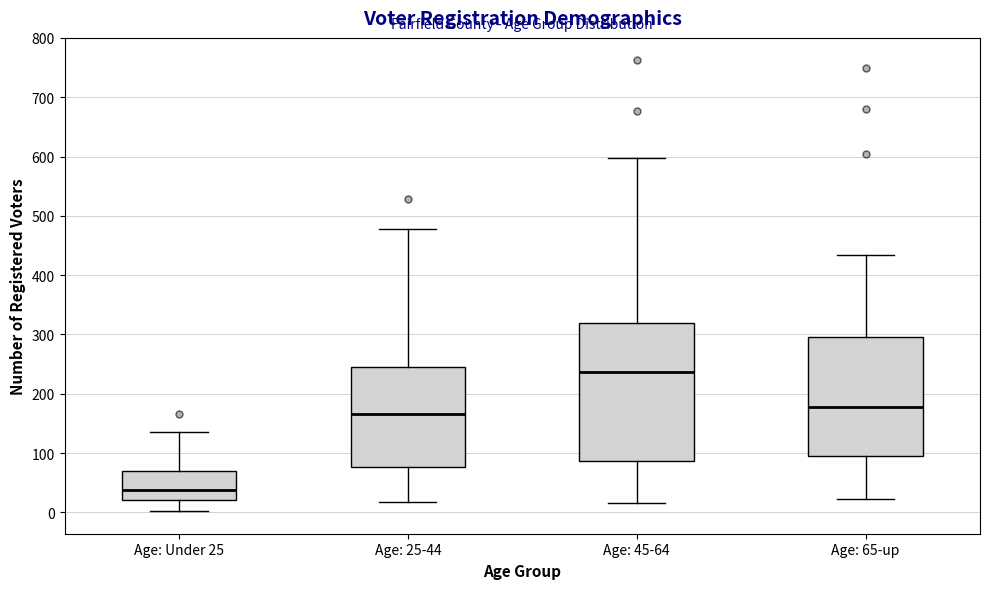

Which box has the highest median line?

Age: 45-64